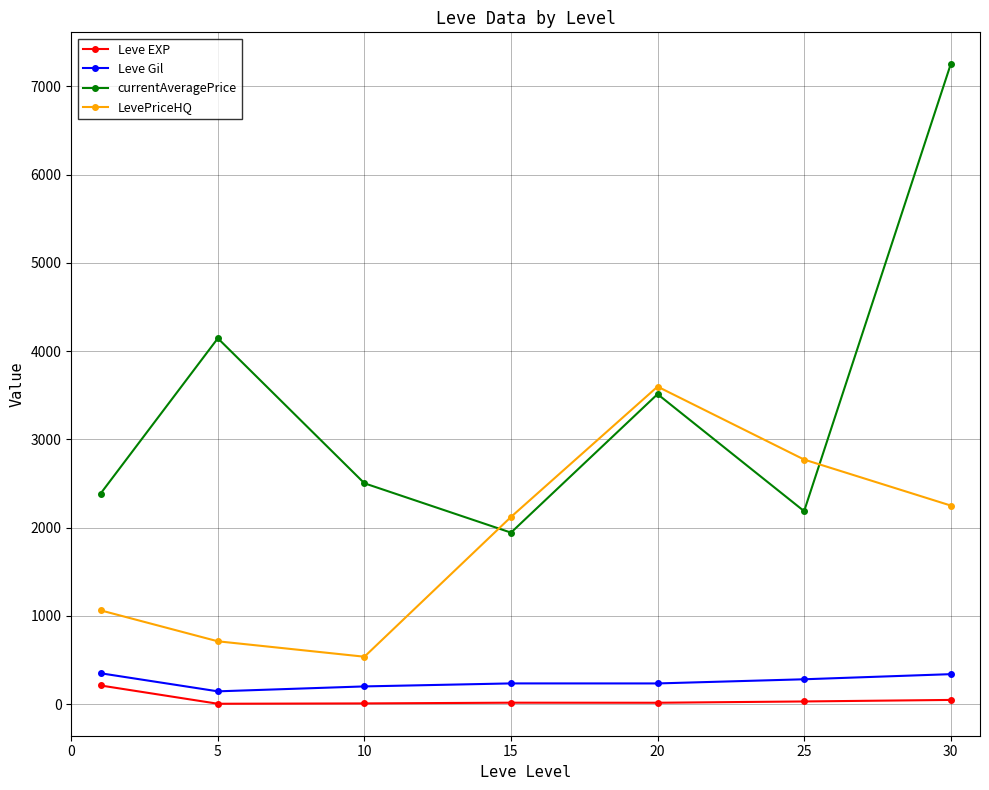

What is the difference between the maximum and minimum values in the currentAveragePrice series?

5307.0